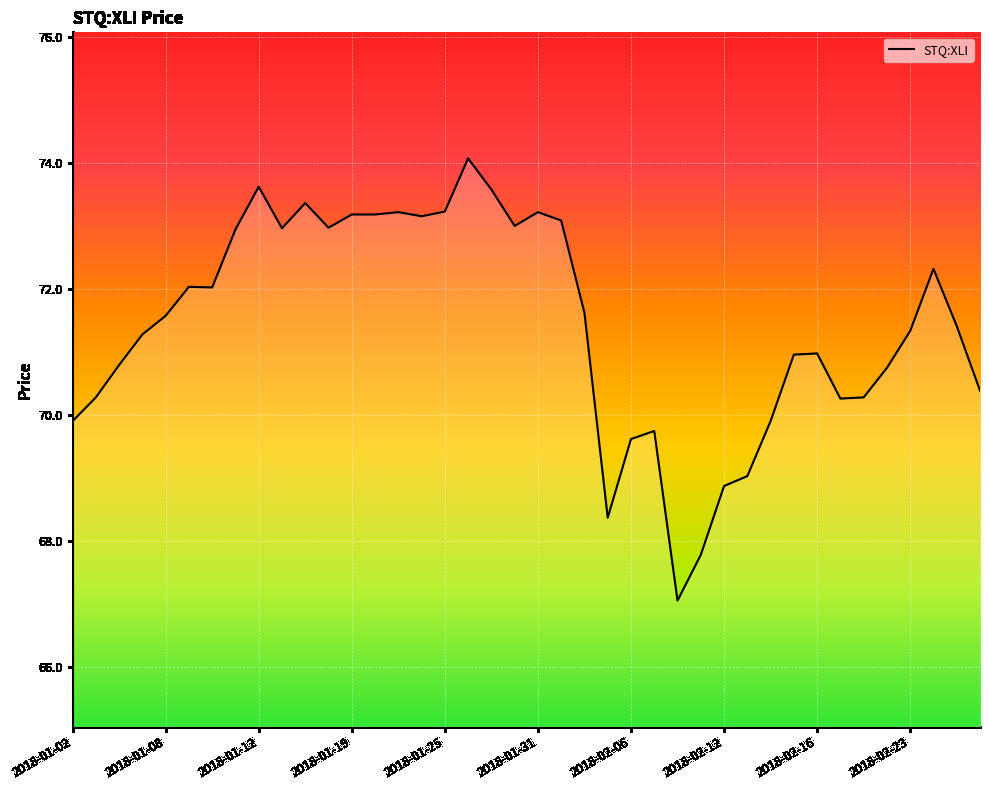

What is the sum of all values?

2857.6